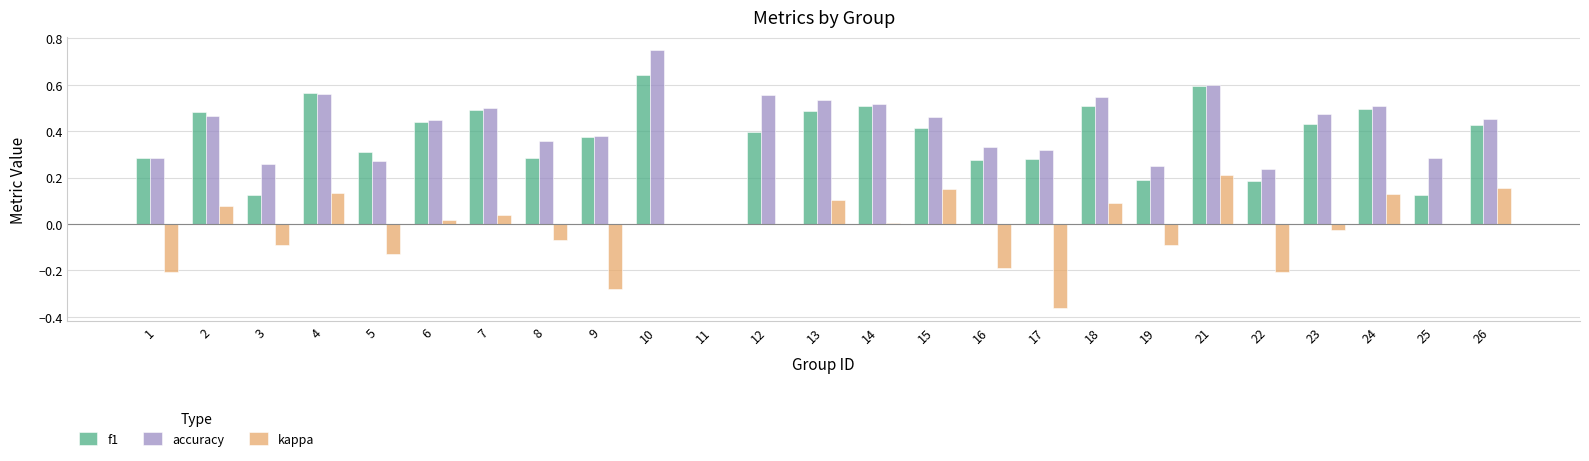

How many data points does each series have?

25